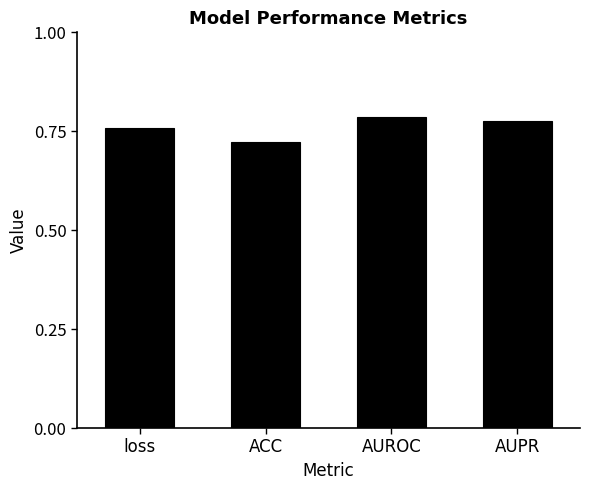

What position from the right is AUPR?

1